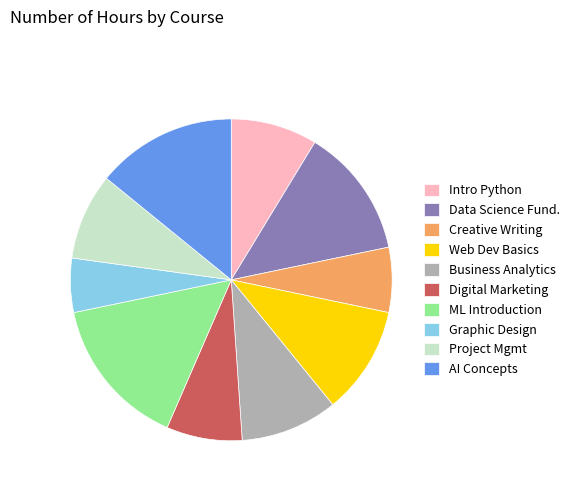

Does any single category account for the majority?

No